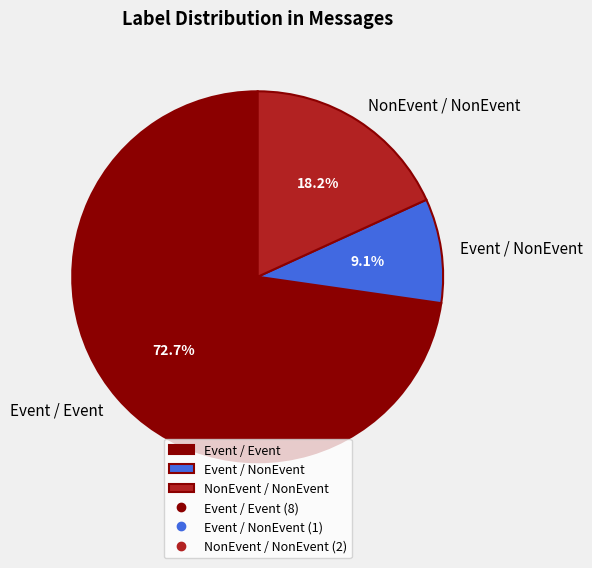

How many segments does this pie chart have?

3